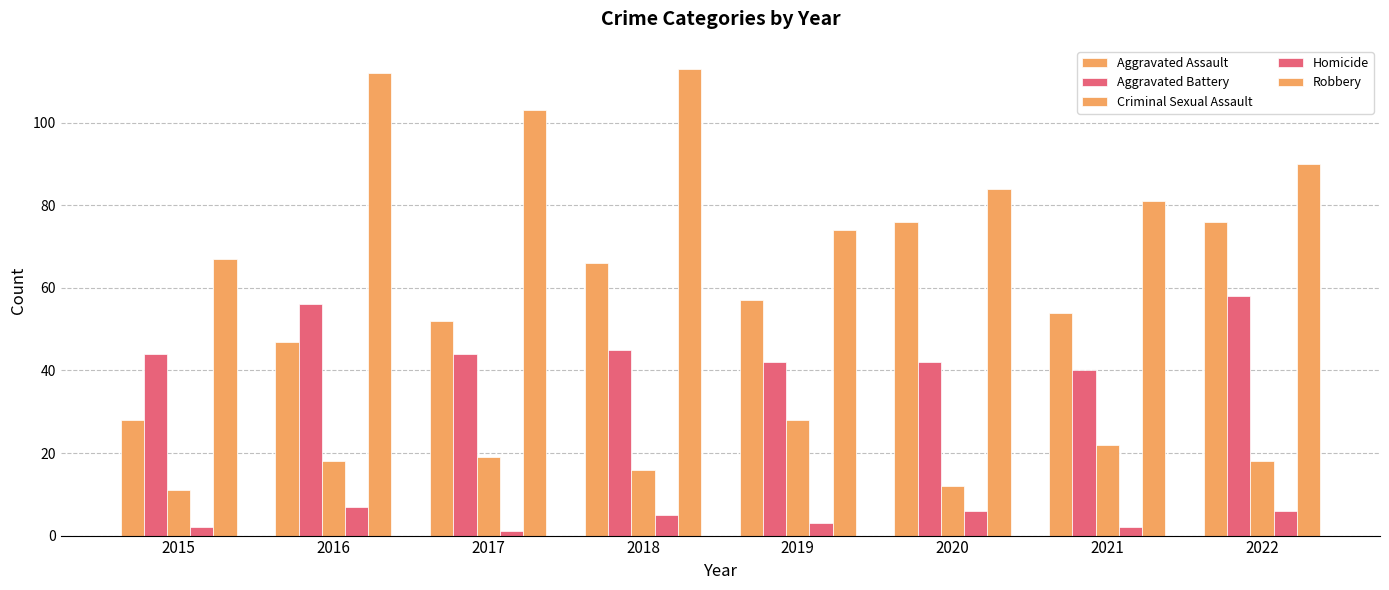

Reading right to left, what are all the values shown in this chart?

Aggravated Assault: 76	54	76	57	66	52	47	28
Aggravated Battery: 58	40	42	42	45	44	56	44
Criminal Sexual Assault: 18	22	12	28	16	19	18	11
Homicide: 6	2	6	3	5	1	7	2
Robbery: 90	81	84	74	113	103	112	67